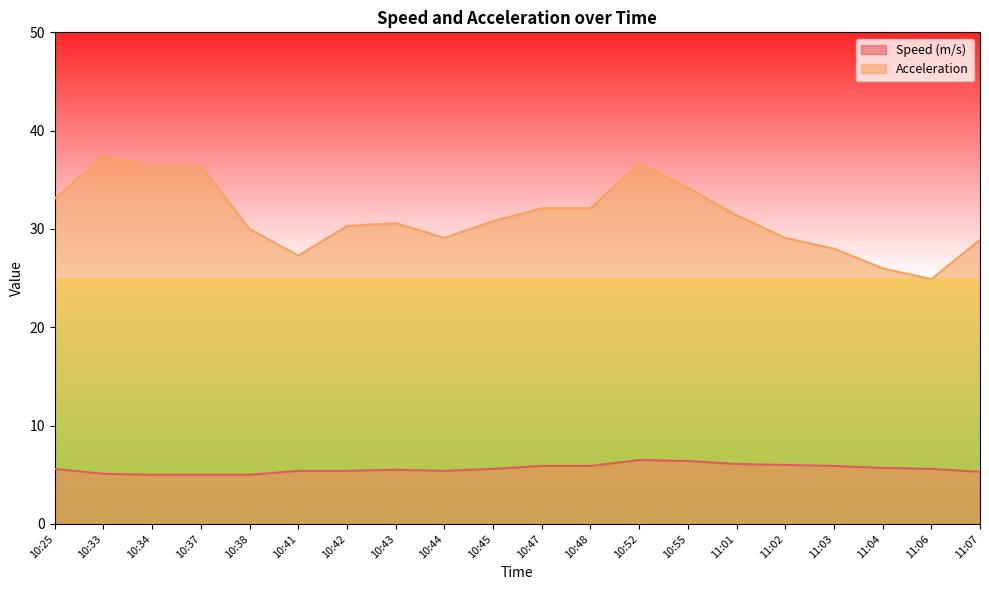

The value of Acceleration at 11:03 is 28.0. True or false?

True